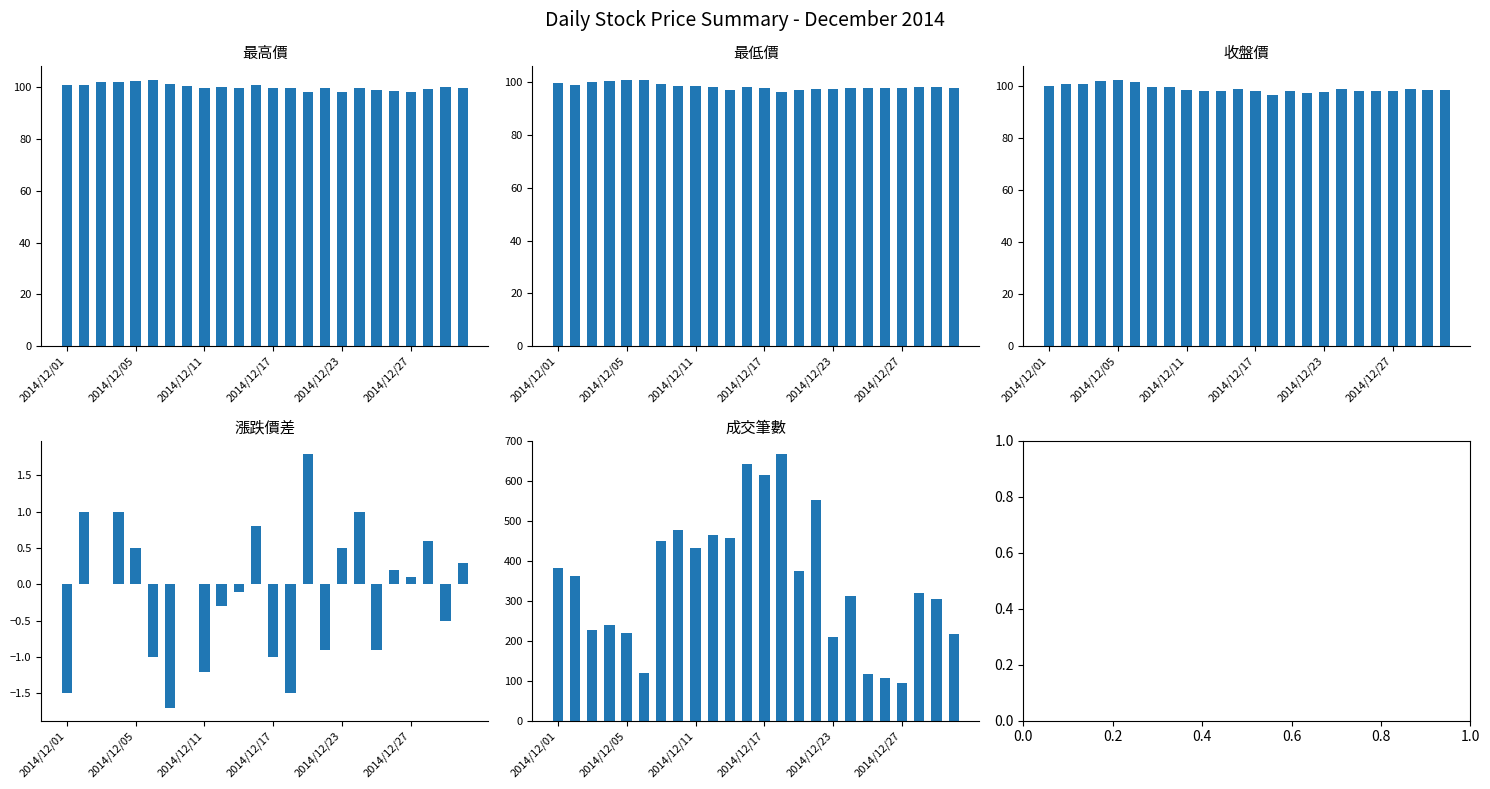

How many values in the 漲跌價差 series exceed 0?

11